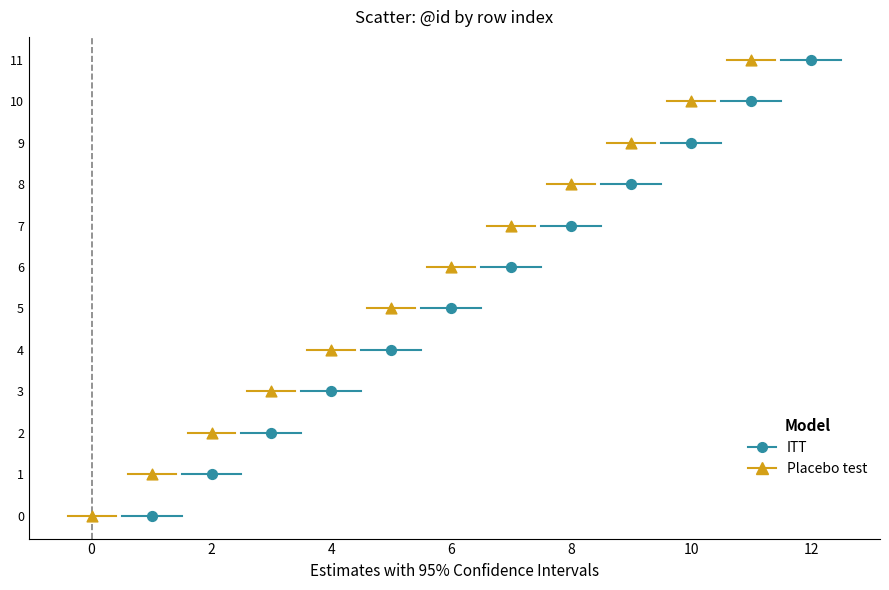

What are all the series names shown in the legend?

ITT, Placebo test